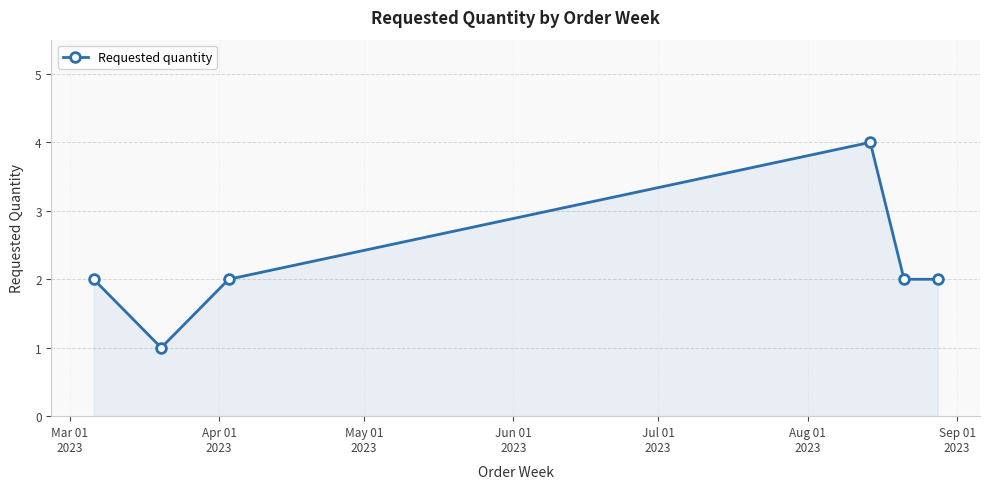

Does the chart have visible grid lines?

Yes